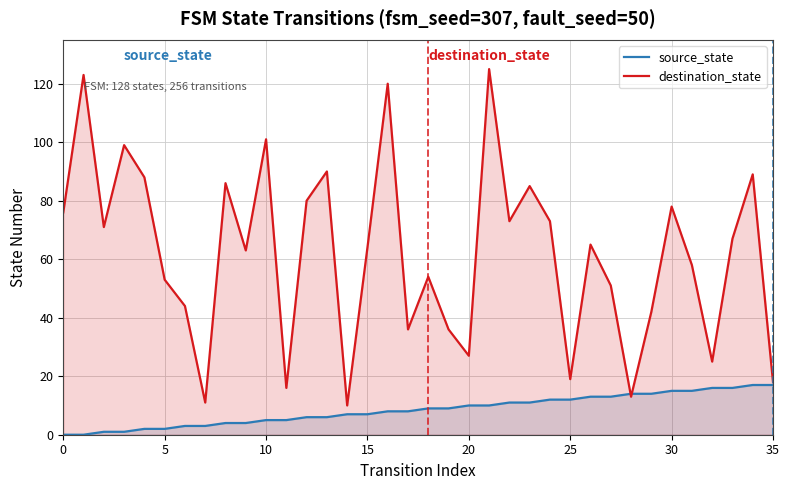

List the series in order of their peak value, highest first.

destination_state, source_state